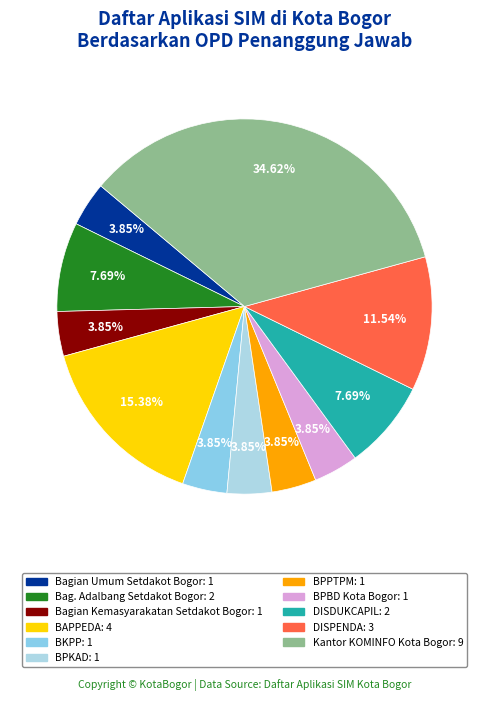

How many segments does this pie chart have?

11